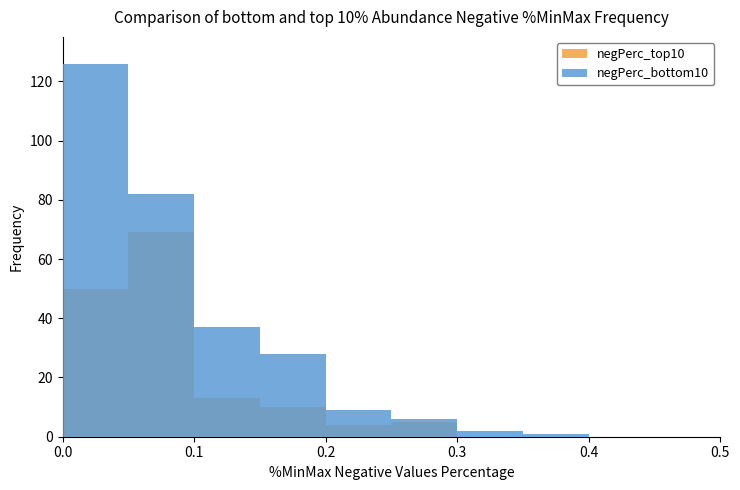

True or false: negPerc_top10 has a value of 21 at 0.2.

False